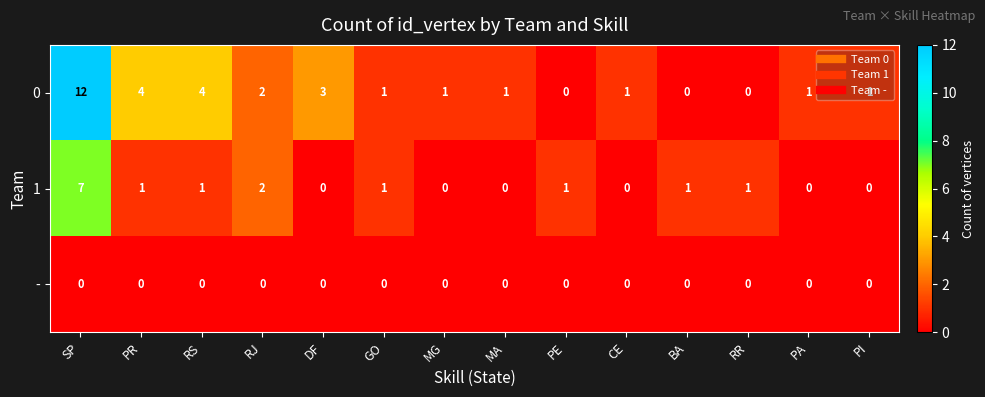

Rank the series by their maximum value, from highest to lowest.

0, 1, -